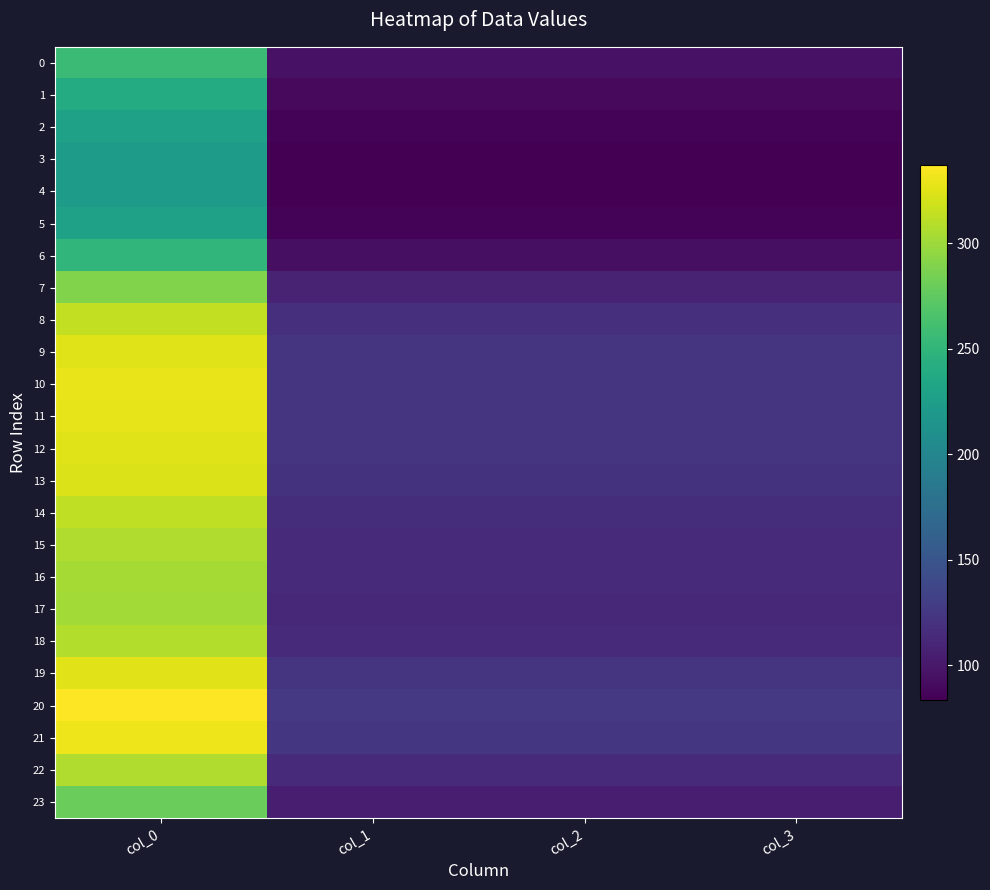

At how many categories does at least one series exceed 265?

1